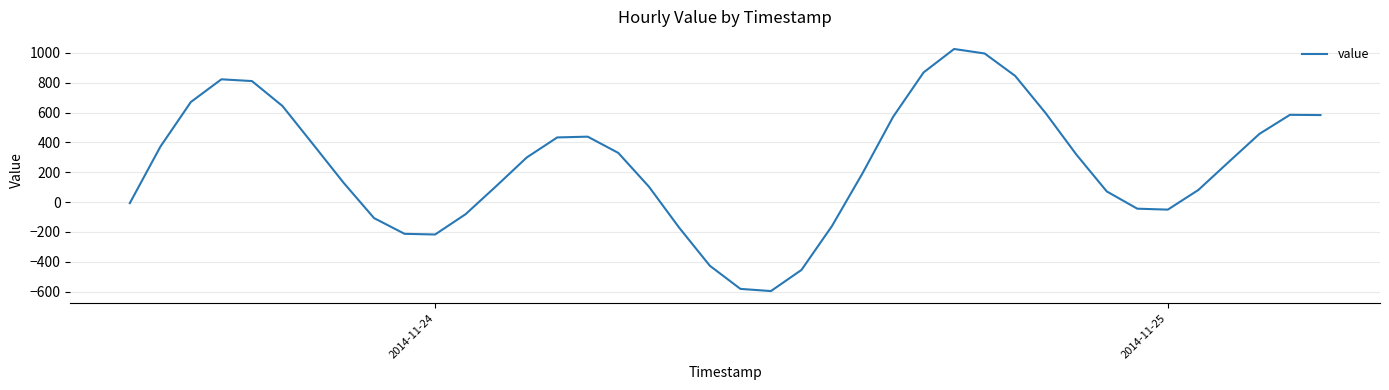

What is the maximum value shown in the chart?

1026.5